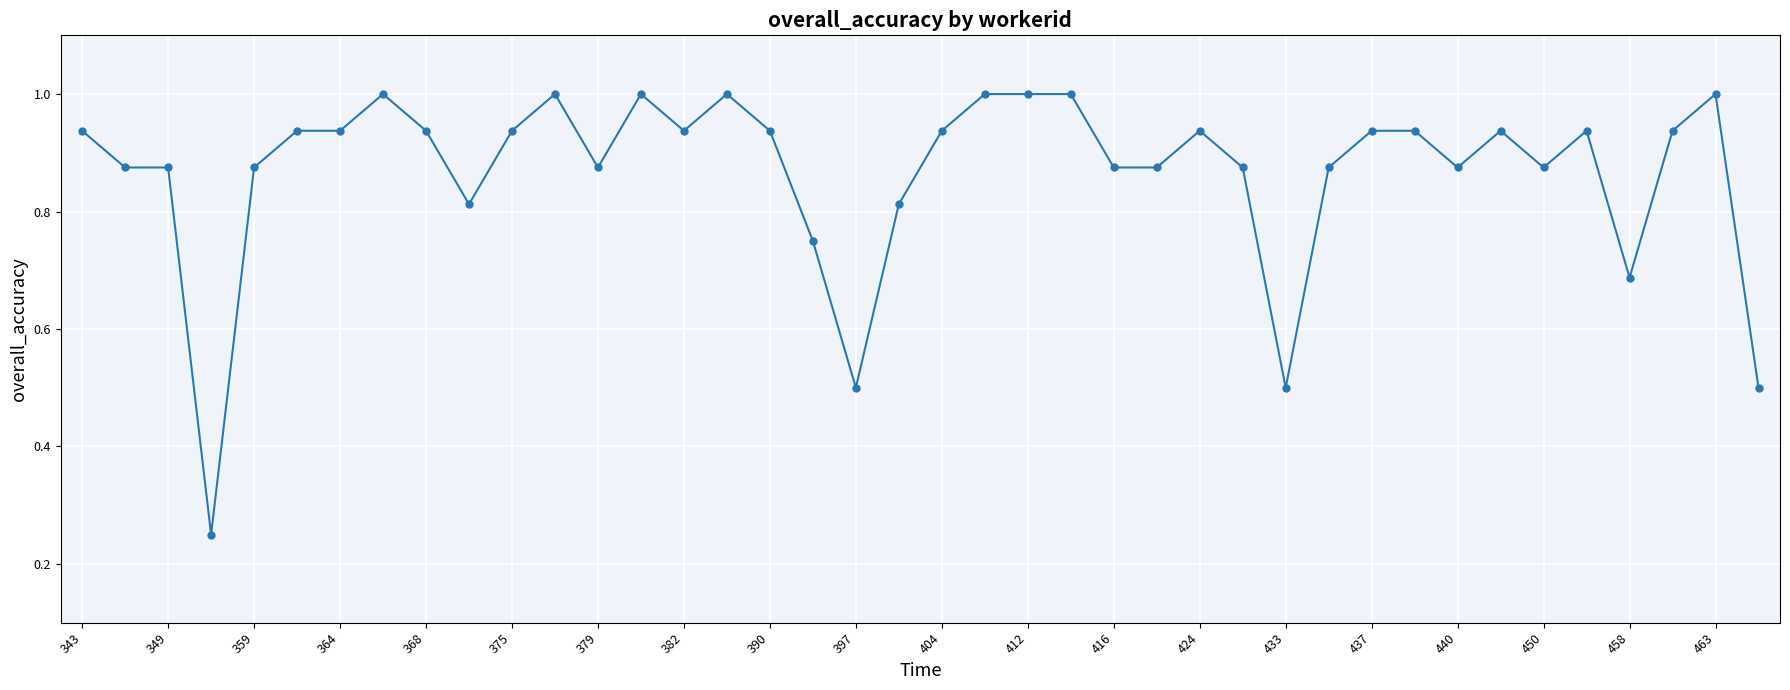

True or false: there are more than 0 points higher than both neighbors.

True